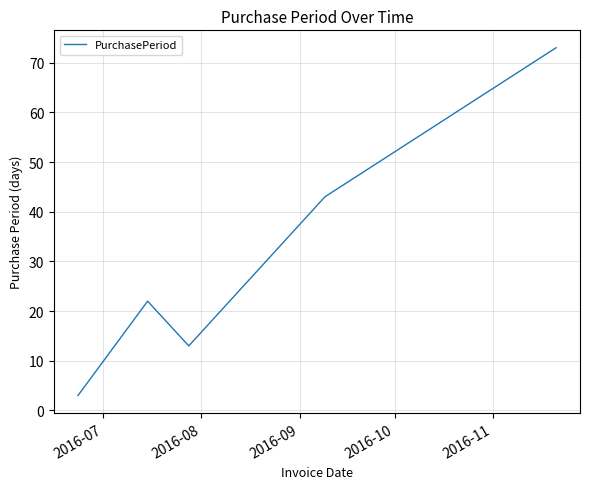

What is the difference between the second highest and minimum values?

40